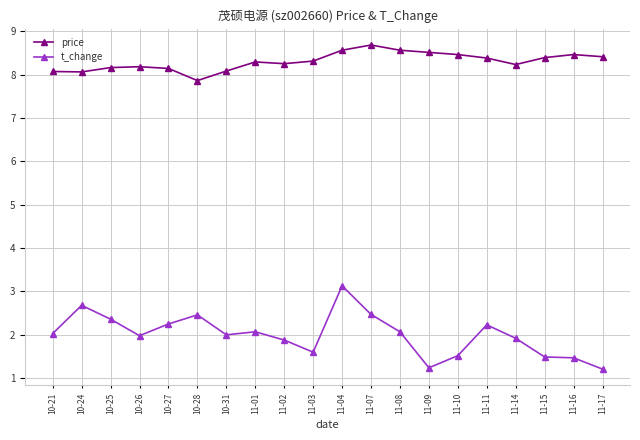

What is the value of the price point at the 18th from the left?

8.4